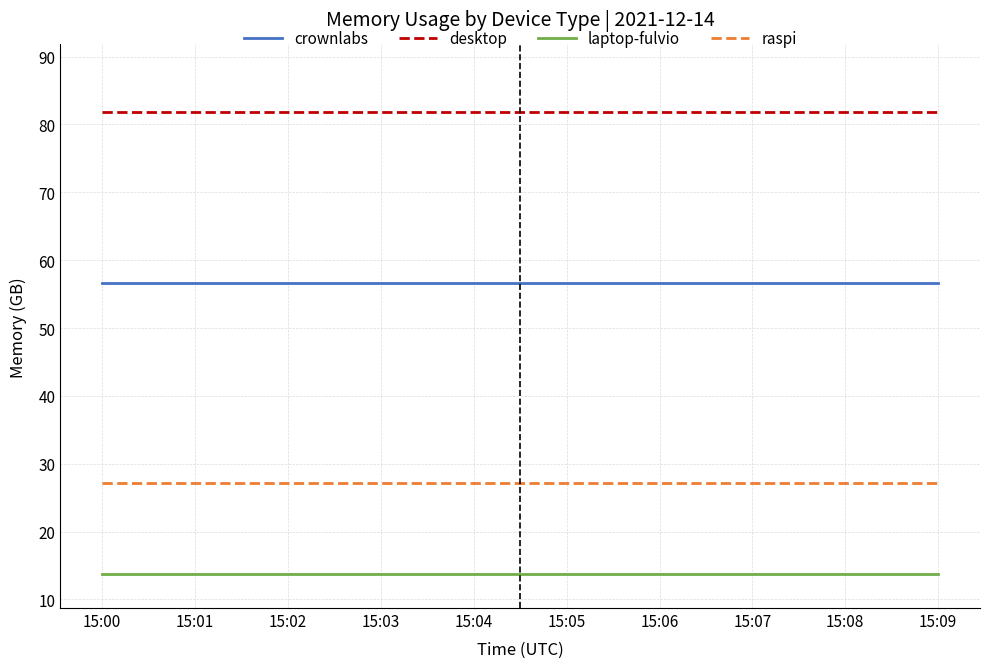

Which series has the largest total across all categories?

desktop